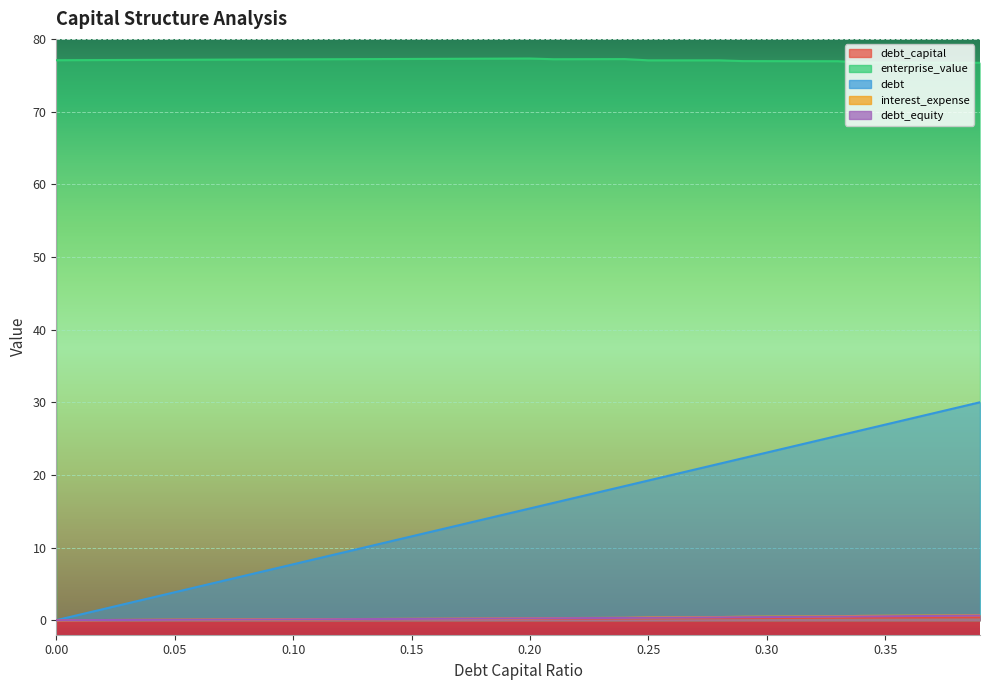

At which category is the sum across all series the highest?

0.39